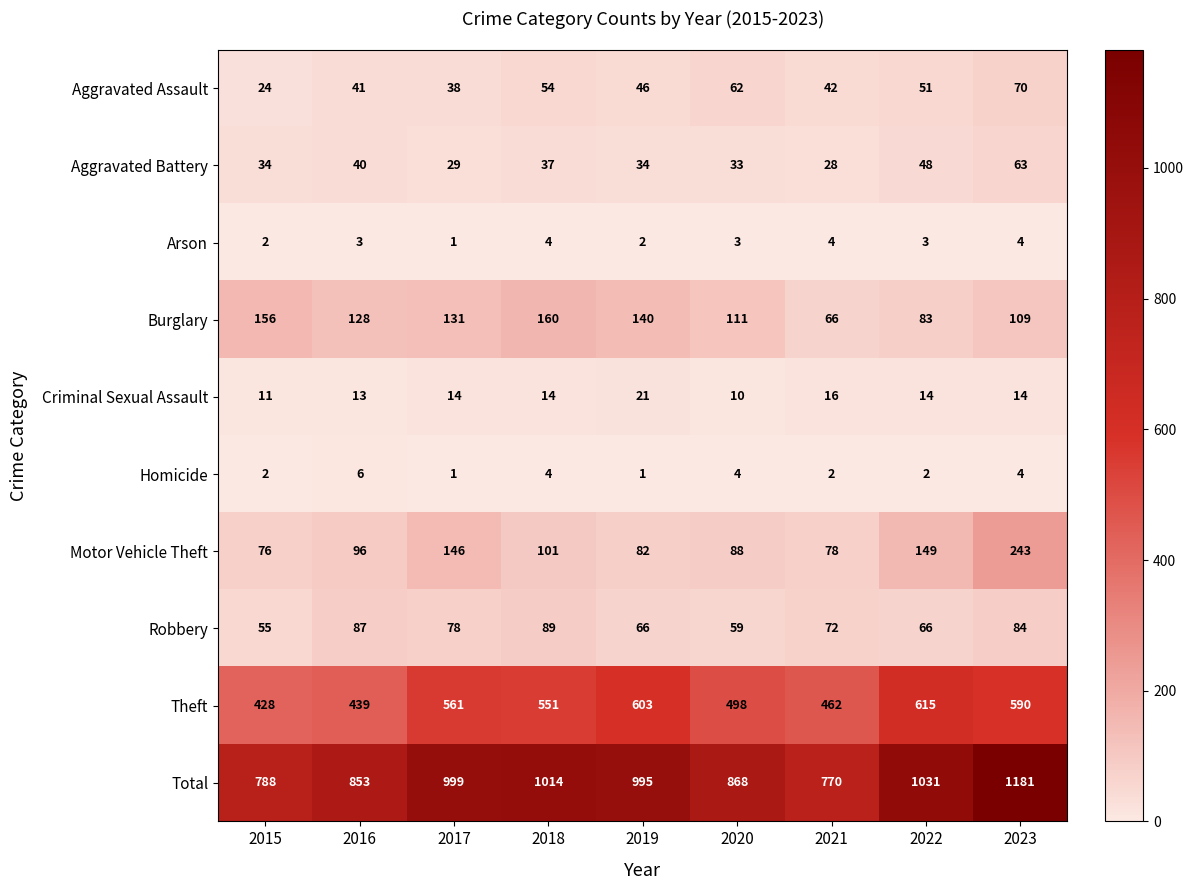

True or false: Total has a value of 1545 at 2022.

False